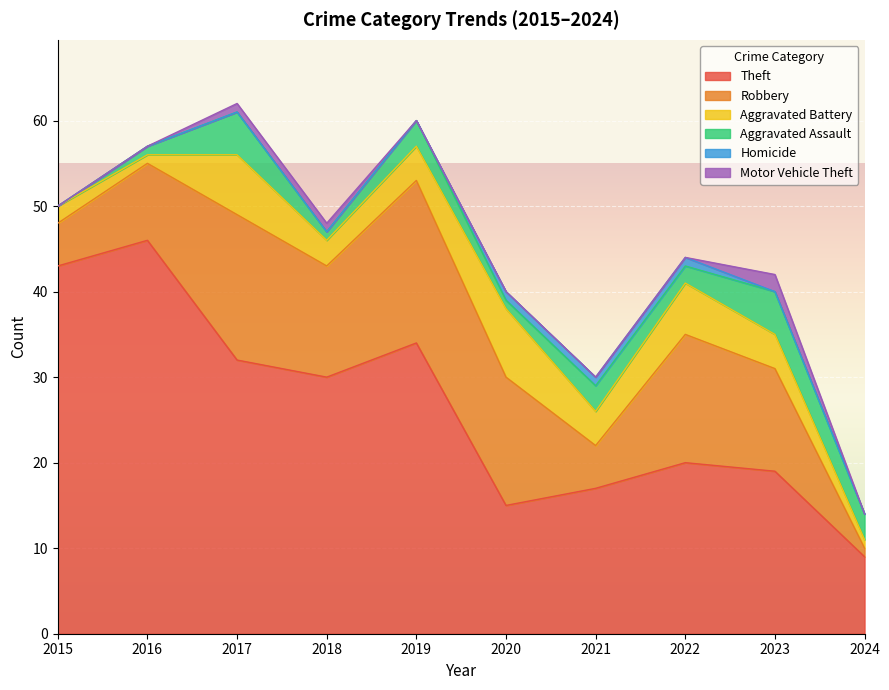

At which category is the sum across all series the highest?

2017